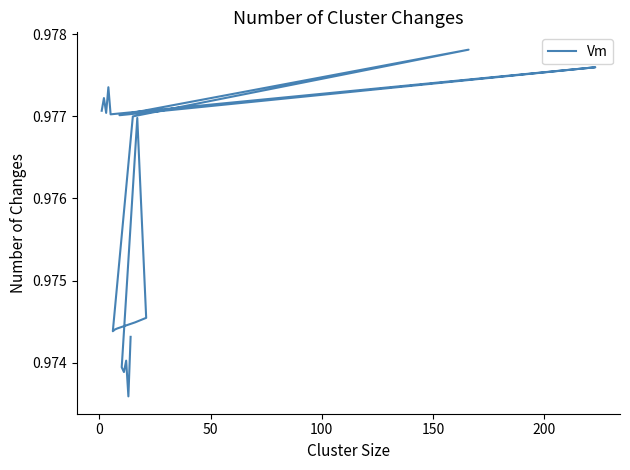

Count the values in the range 0 to 1.

20